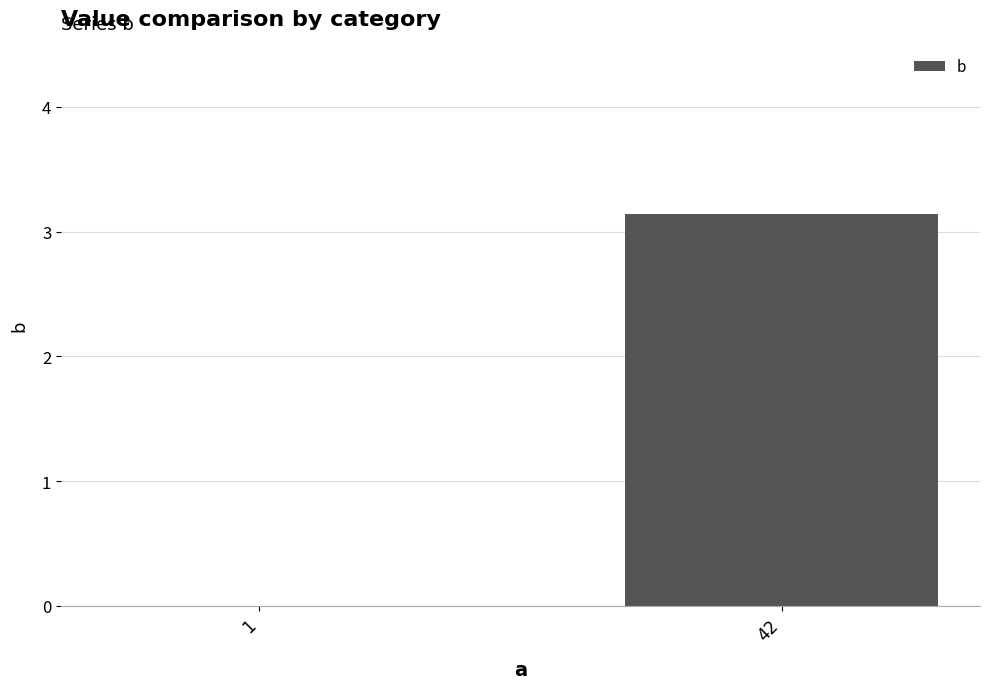

Reading left to right, extract all data points from this chart.

1=0.0	42=3.1